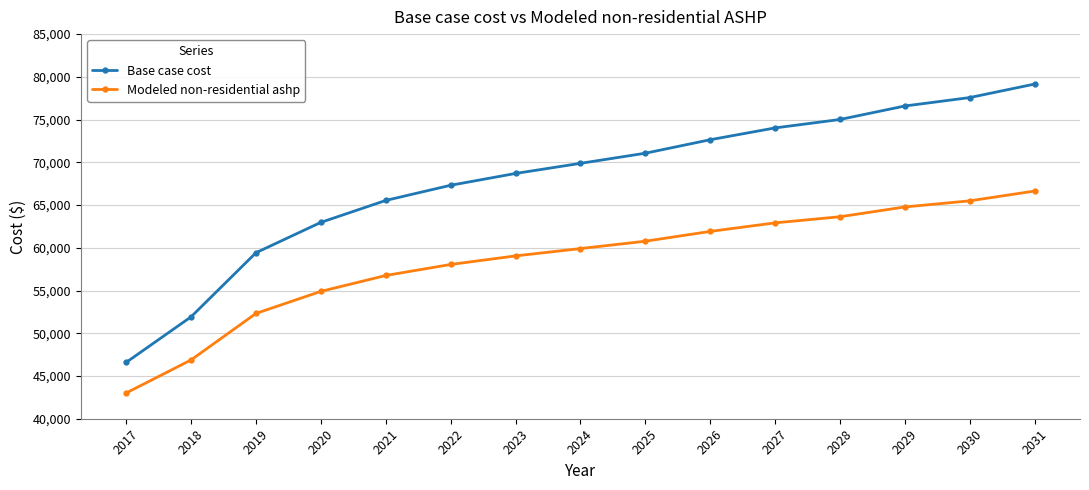

Where is Modeled non-residential ashp nearest to the value 54825?

2020